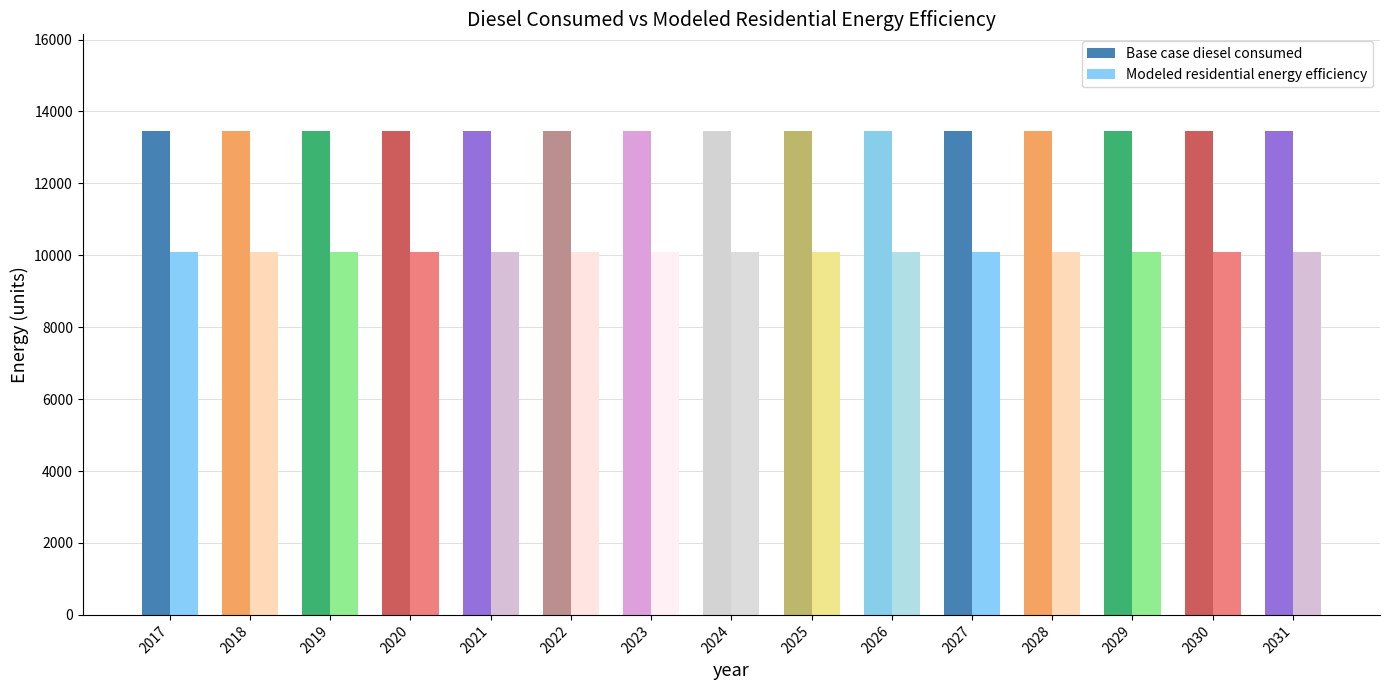

Are the bars grouped side by side (vs. stacked)?

Yes